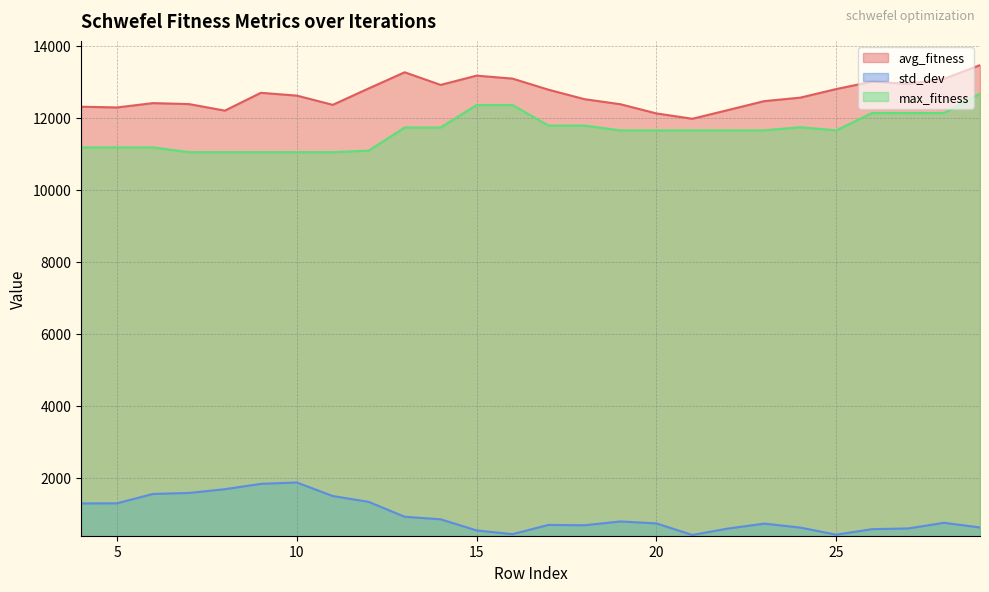

True or false: avg_fitness and std_dev intersect in this chart.

False